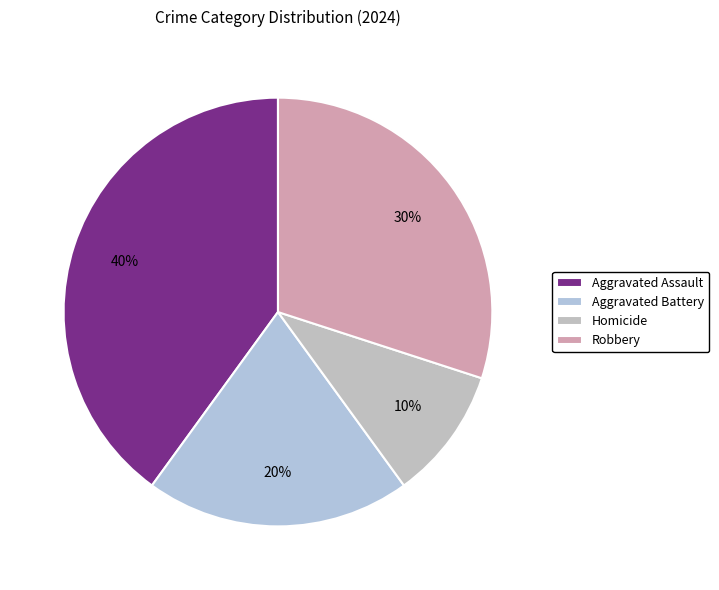

How many slices are in this pie chart?

4